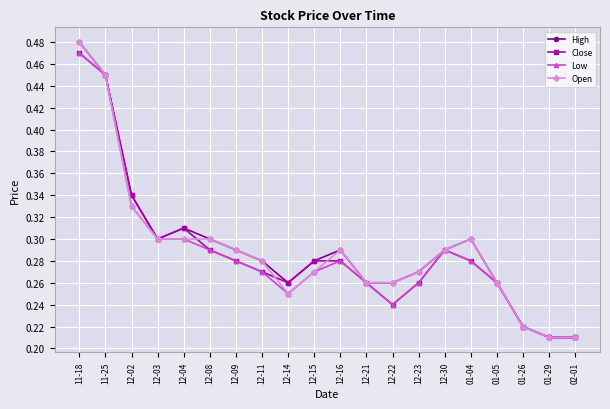

The value of Low at 12-30 is 0.3. True or false?

True